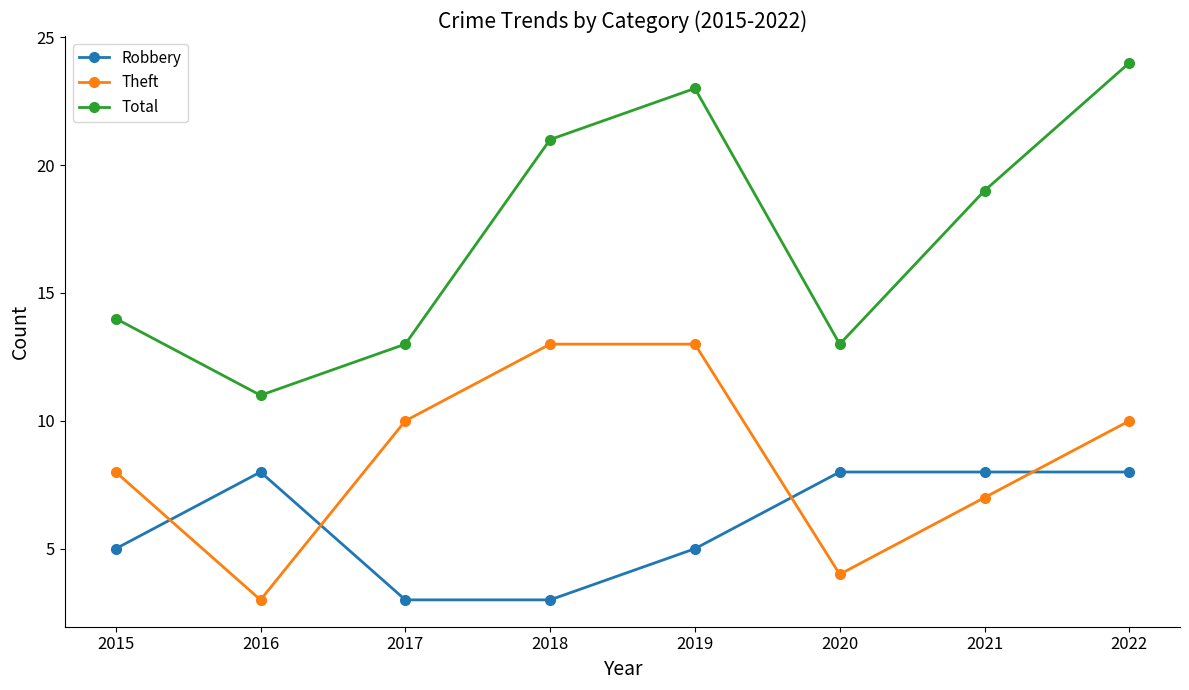

Which series has the largest total across all categories?

Total